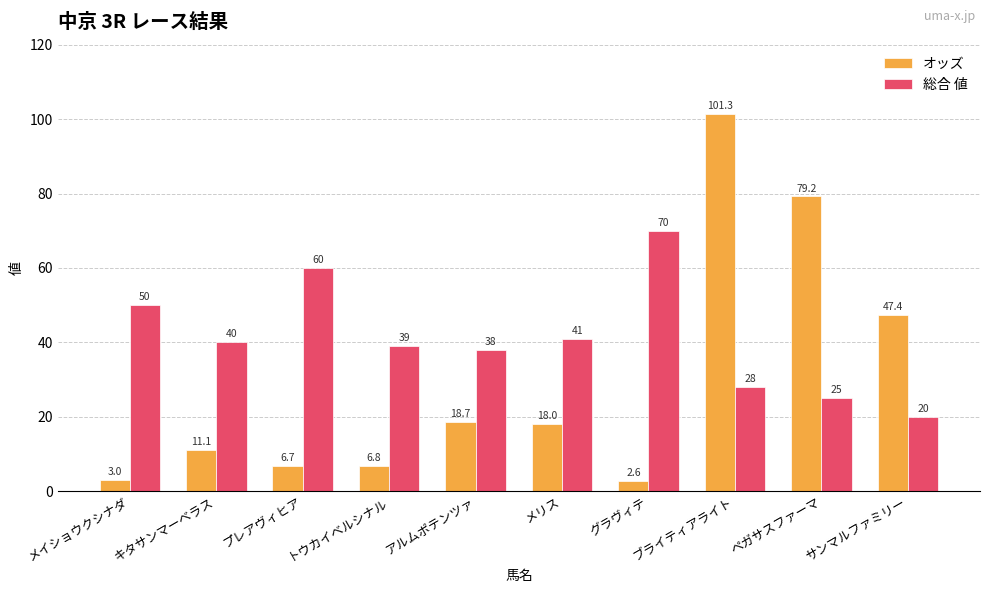

What position from the right is ペガサスファーマ?

2